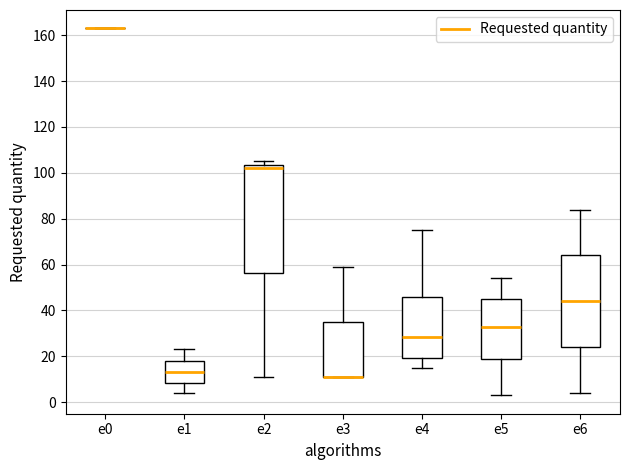

Reading left to right, transcribe this box plot: for each box, give where its median line is, the range the box spans, and where its two whiskers end, as read against the y-axis. The values are not printed on the chart, so give them approximately, as read against the axis.

e0: box collapsed to a line at 164, whiskers 164 to 164
e1: median 14, box 8 to 18, whiskers 4 to 24
e2: median 102, box 56 to 104, whiskers 12 to 106
e3: median 12 (drawn on the box's lower edge), box 12 to 36, whiskers 12 to 60
e4: median 28, box 20 to 46, whiskers 16 to 76
e5: median 34, box 18 to 46, whiskers 4 to 54
e6: median 44, box 24 to 64, whiskers 4 to 84